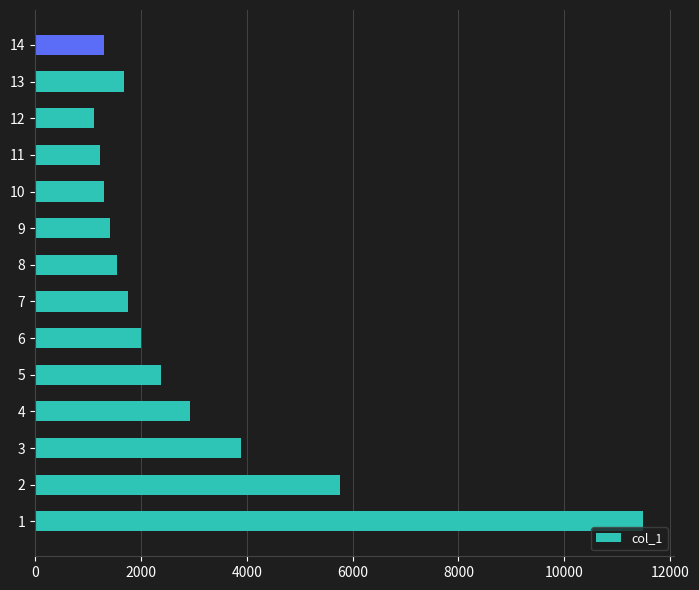

What is the change in value from 1 to 9?

-10085.8